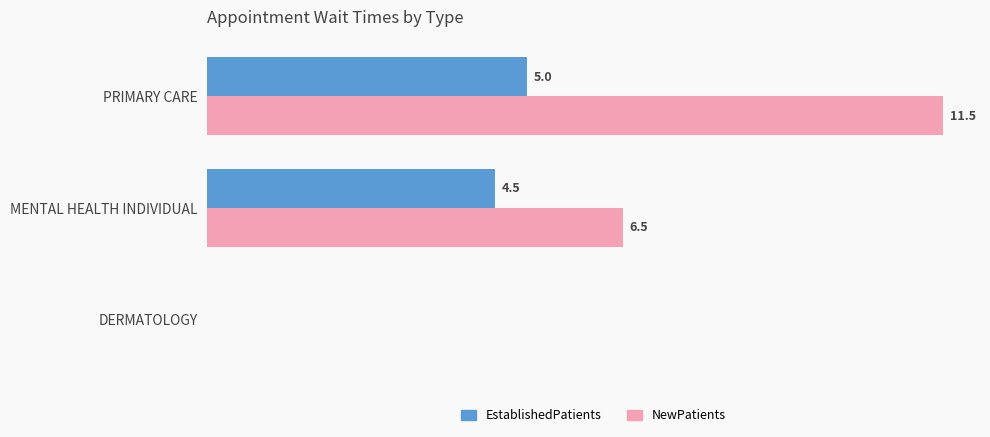

Which series has the largest total across all categories?

NewPatients